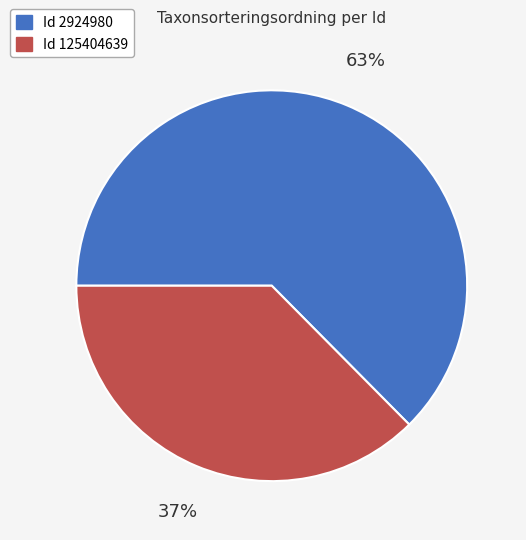

To the nearest percent, what is the average slice percentage?

50%